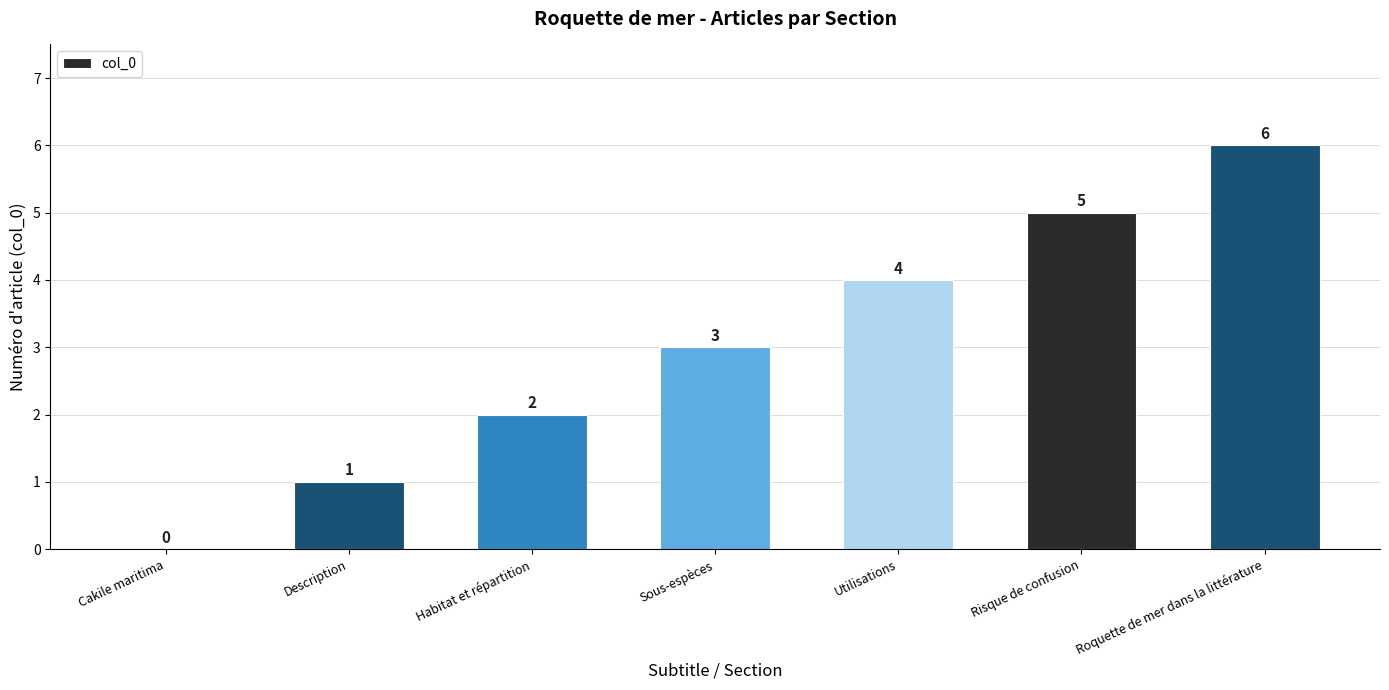

Is it true that the value at Roquette de mer dans la littérature is 3?

False